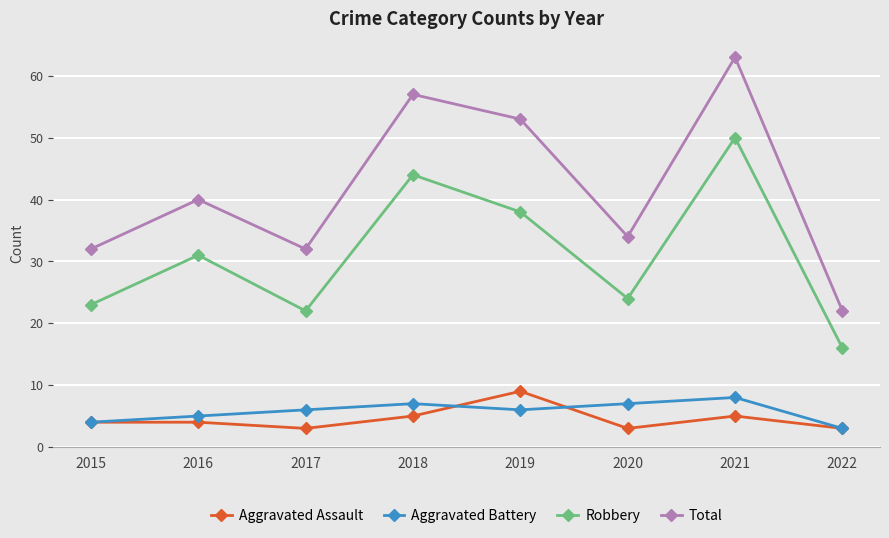

Where is Total nearest to the value 42?

2016